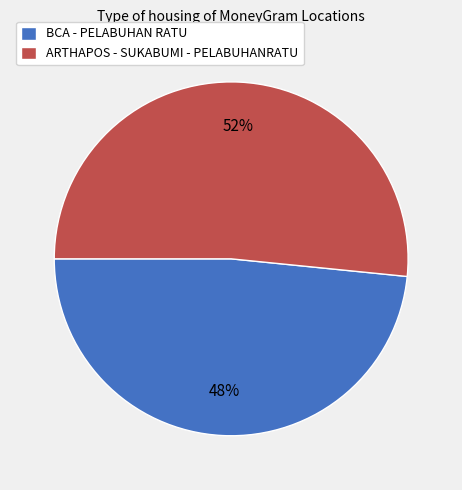

Count the number of slices in the pie.

2